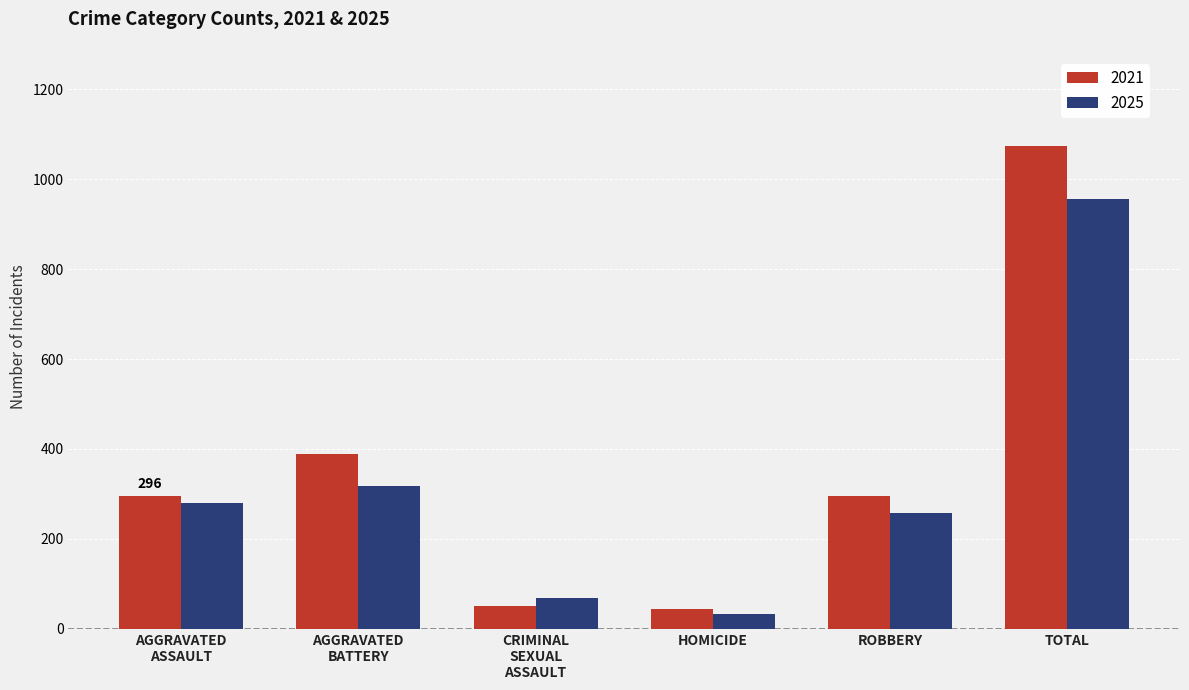

What is the difference between the maximum and minimum values in the 2021 series?

1030